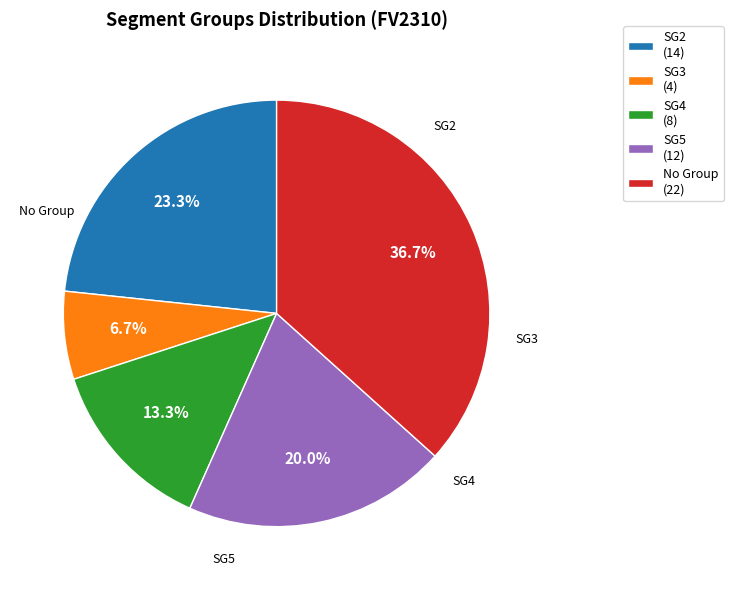

What is the total percentage of SG3 (4) and SG2 (14)?

30.0%